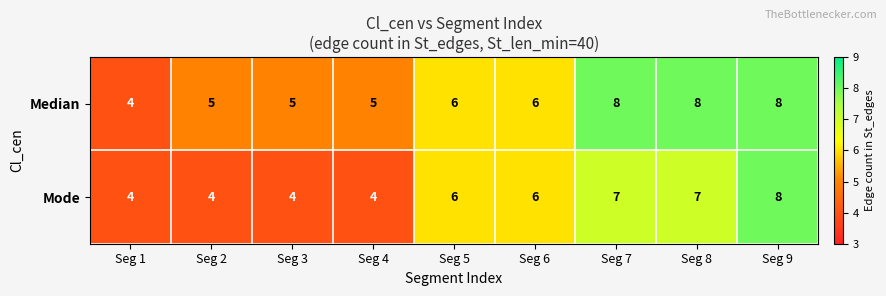

Count the Mode values in the range 4 to 7.

8